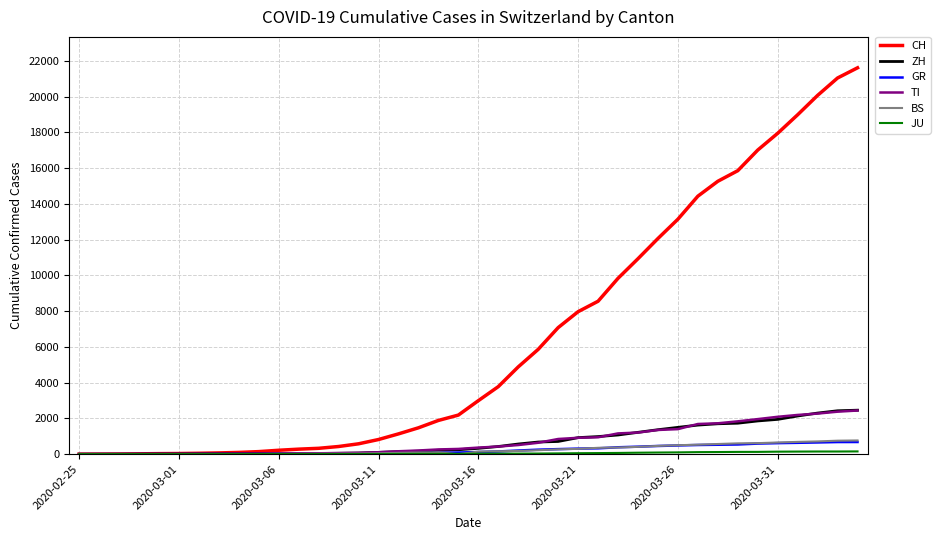

Which series has the widest spread of values?

CH